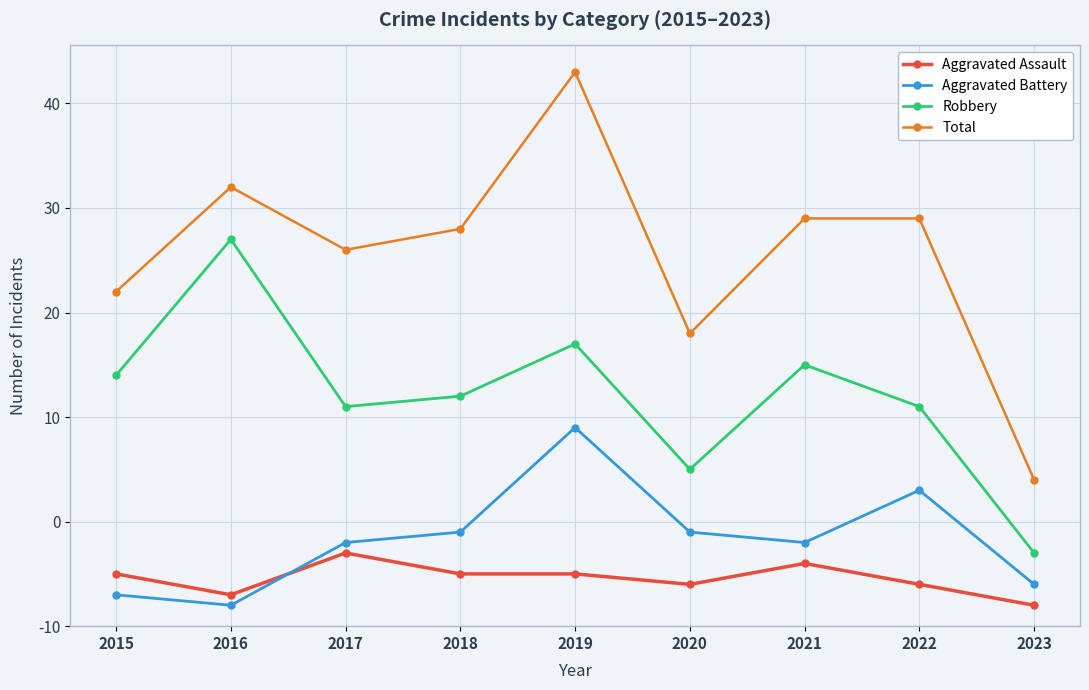

What are all the series names shown in the legend?

Aggravated Assault, Aggravated Battery, Robbery, Total